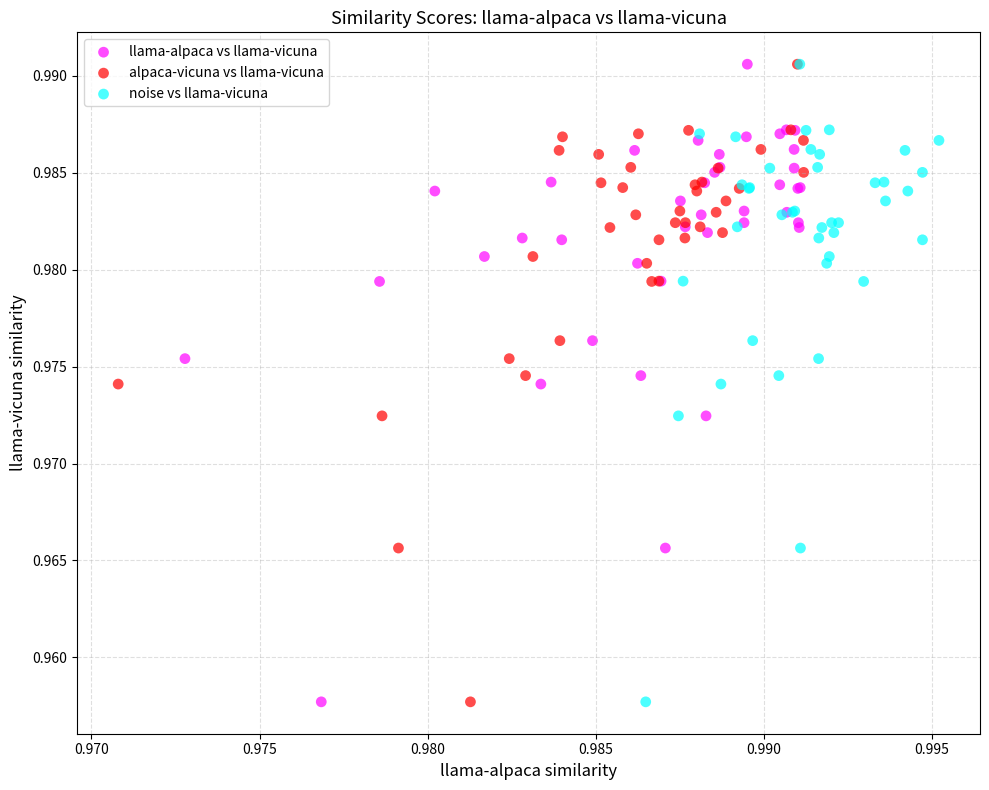

What are all the series names shown in the legend?

llama-alpaca vs llama-vicuna, alpaca-vicuna vs llama-vicuna, noise vs llama-vicuna